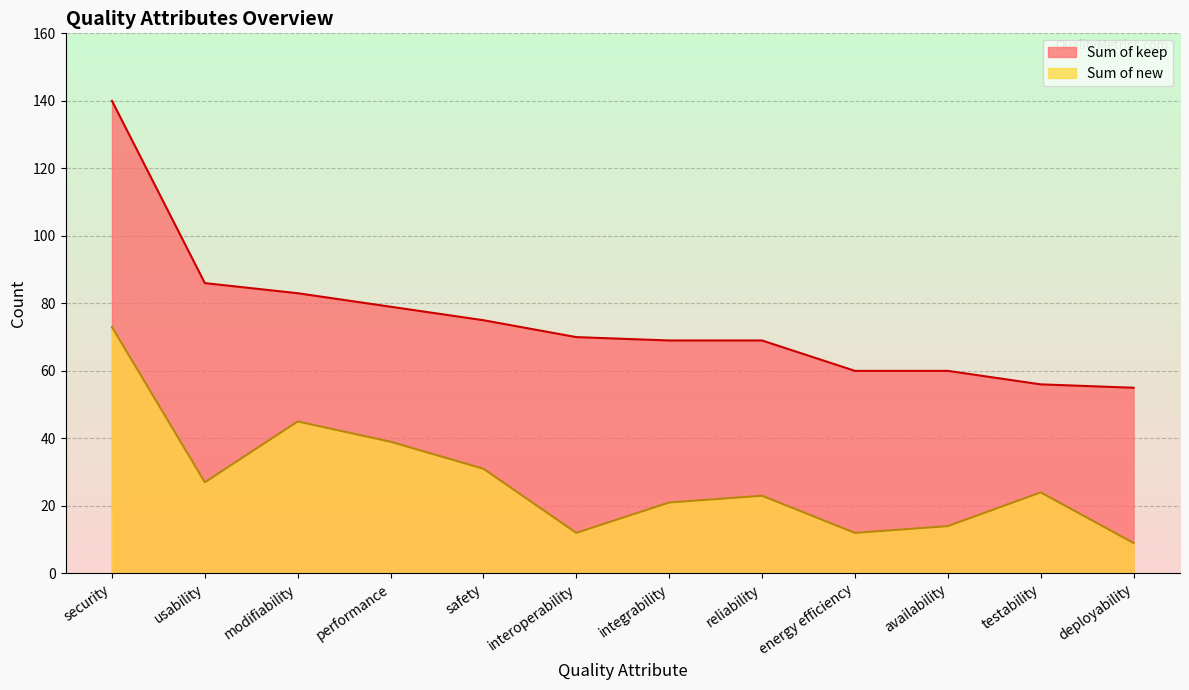

Reading right to left, list all the values displayed in this chart.

Sum of new: deployability=9	testability=24	availability=14	energy efficiency=12	reliability=23	integrability=21	interoperability=12	safety=31	performance=39	modifiability=45	usability=27	security=73
Sum of keep: deployability=55	testability=56	availability=60	energy efficiency=60	reliability=69	integrability=69	interoperability=70	safety=75	performance=79	modifiability=83	usability=86	security=140